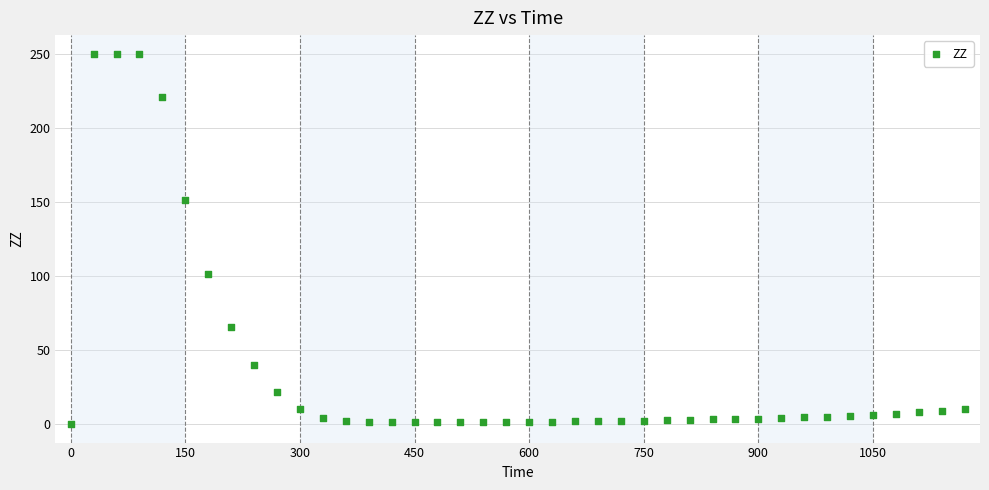

What is the range of Y values (max minus min)?

250.0